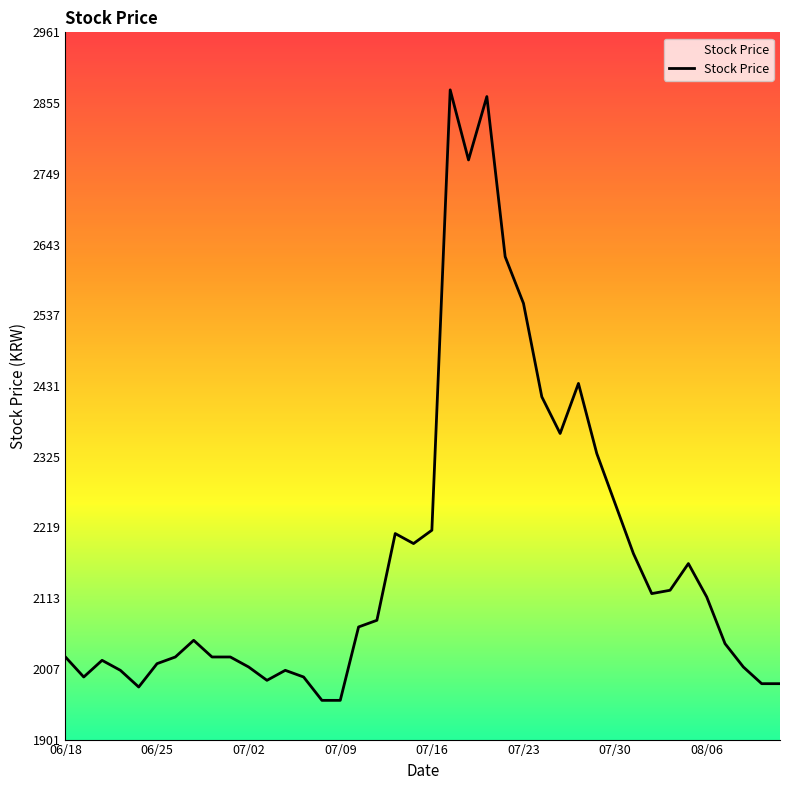

What is the difference between the maximum and minimum values?

915